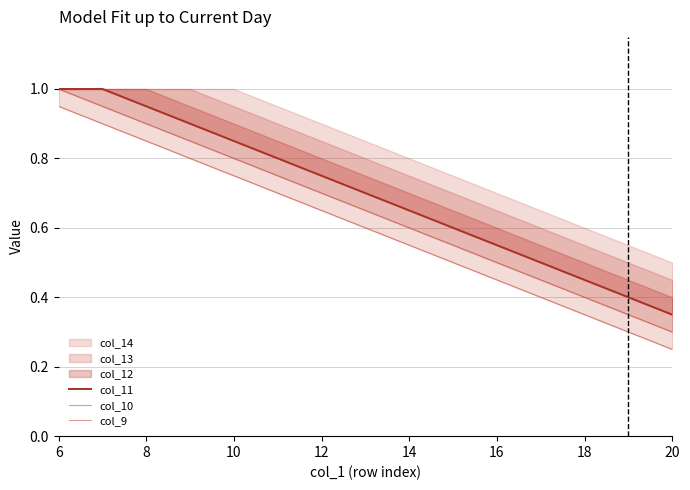

Does the chart display data point markers on the line(s)?

No